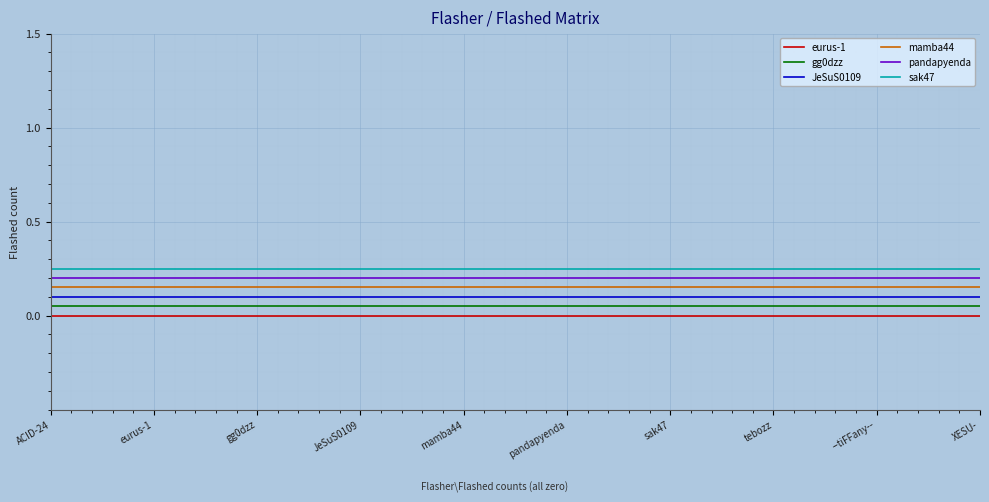

The value of pandapyenda at gg0dzz is 0.1. True or false?

False